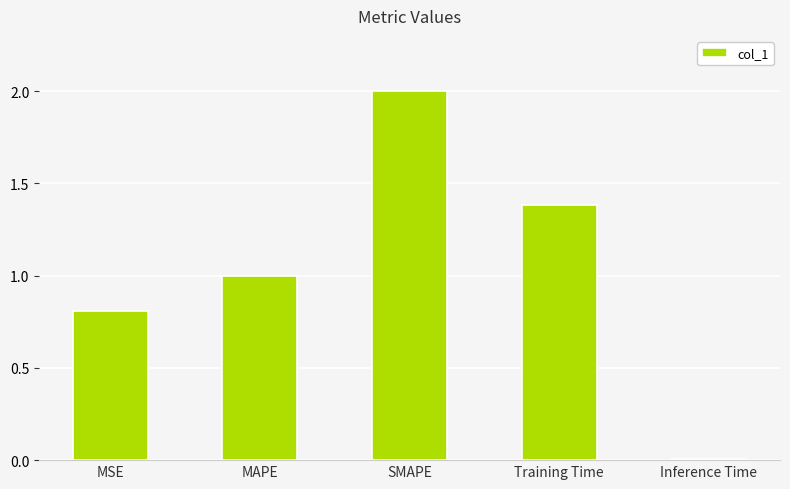

How many bars are there in total?

5